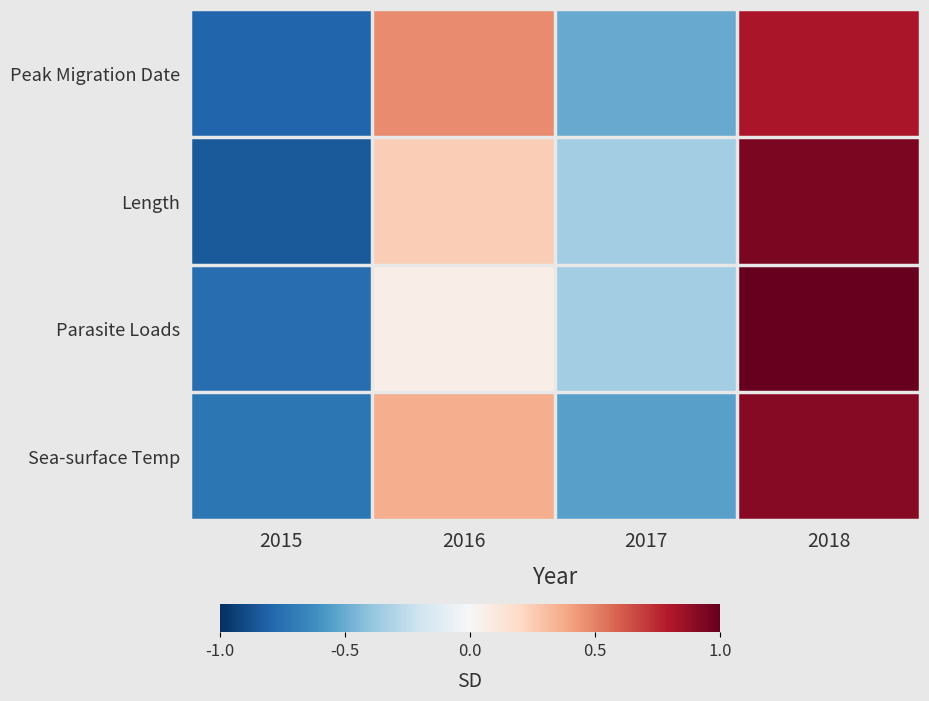

What is the spread (max minus min) of values at 2018?

0.3